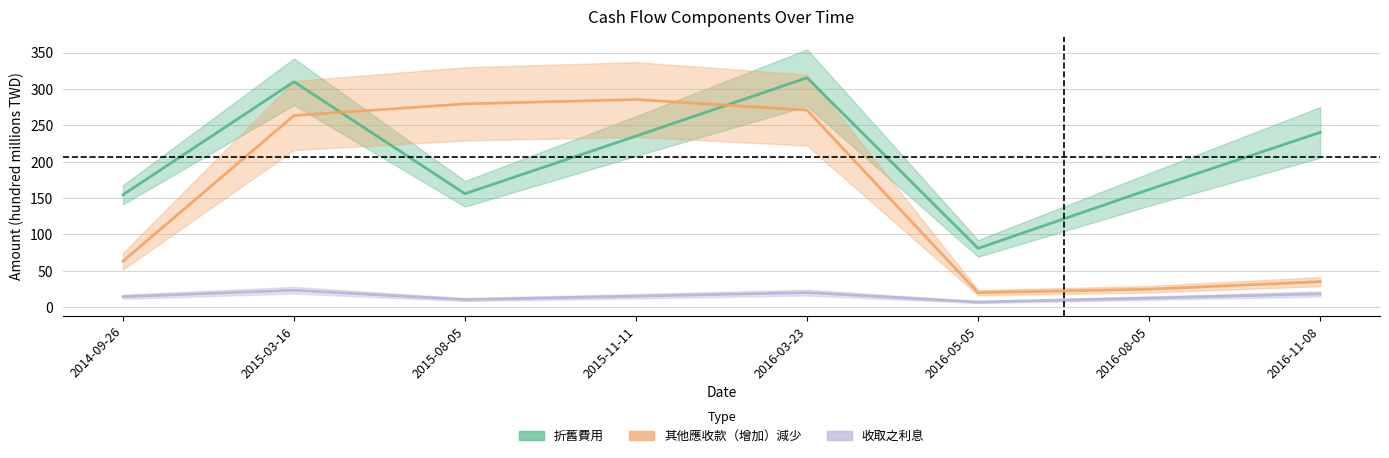

True or false: 收取之利息 has a value of 5.8 at 2015-08-05.

False